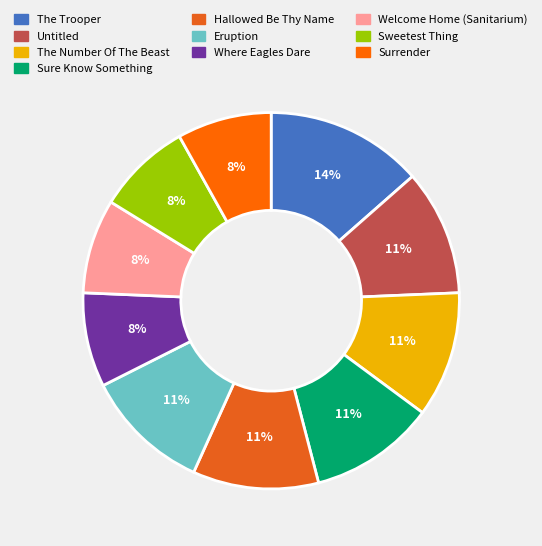

Which category has the smallest portion of the pie?

Where Eagles Dare